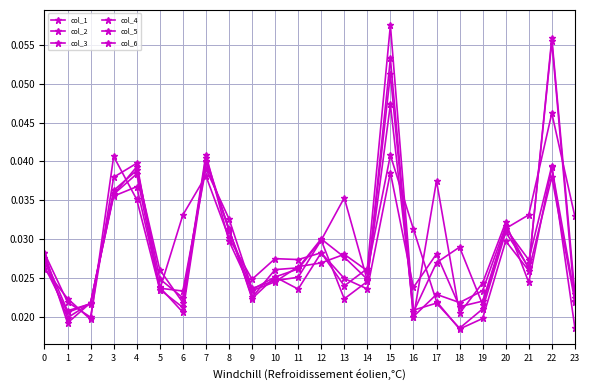

What is the total value across all series at 6?

0.1